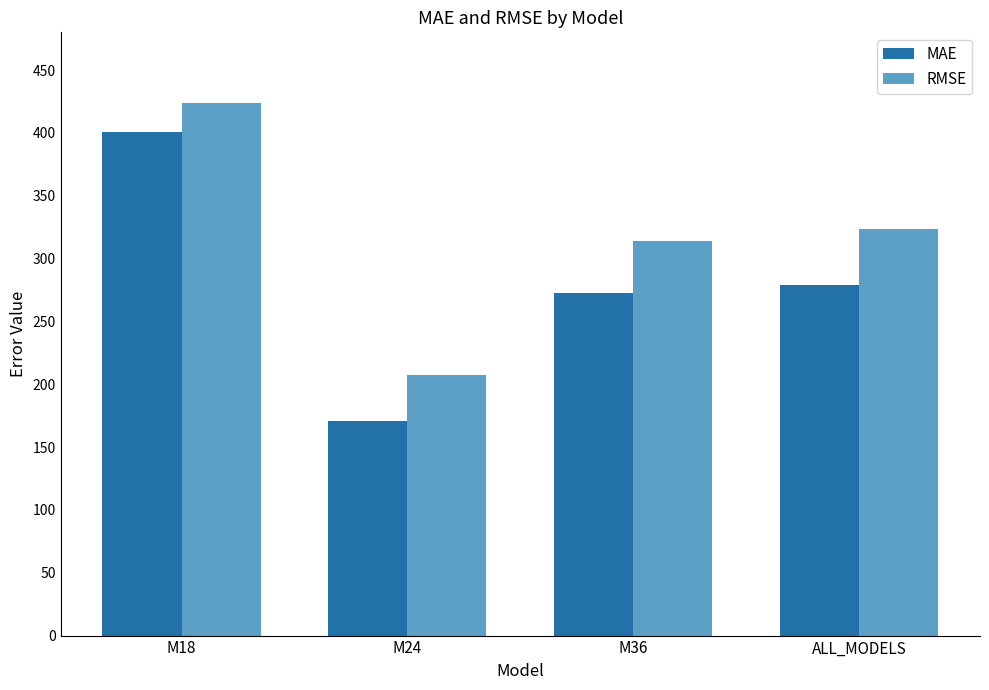

What are all the series names shown in the legend?

MAE, RMSE